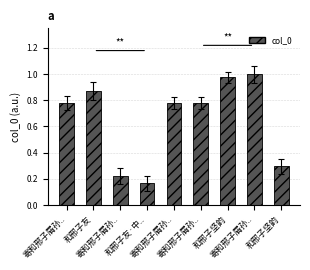

Reading left to right, list all the values displayed in this chart.

0.8	0.9	0.2	0.2	0.8	0.8	1.0	1.0	0.3